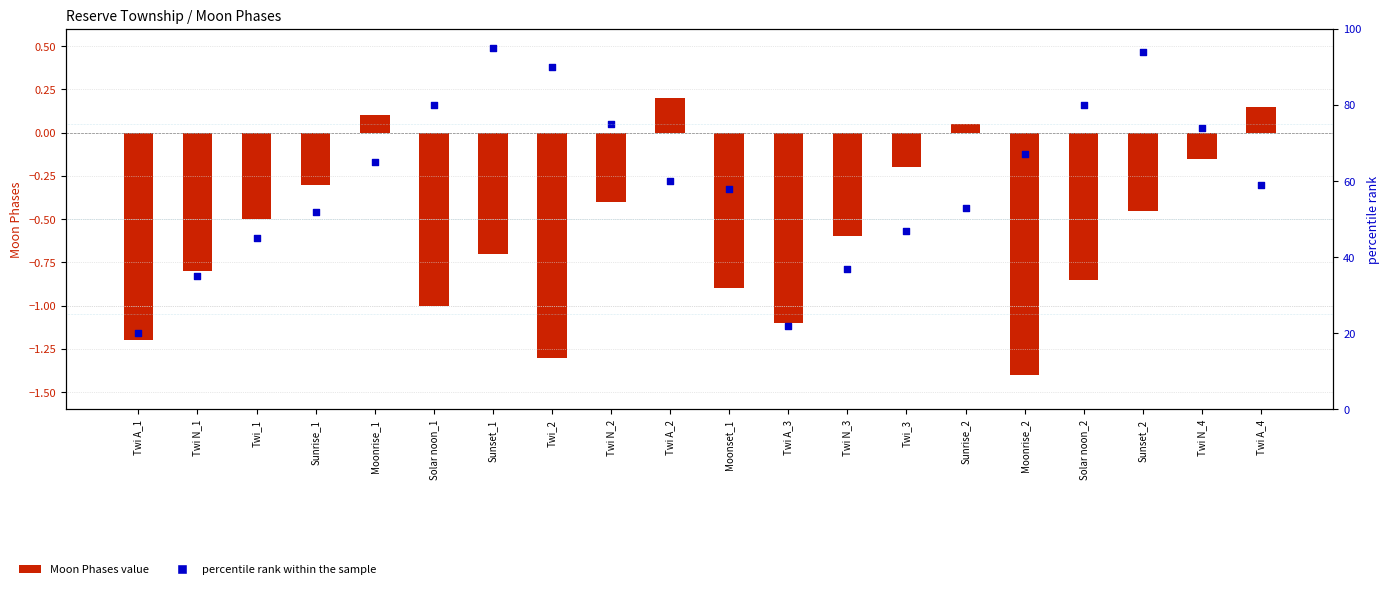

Which series contains the highest Y value?

percentile rank within the sample